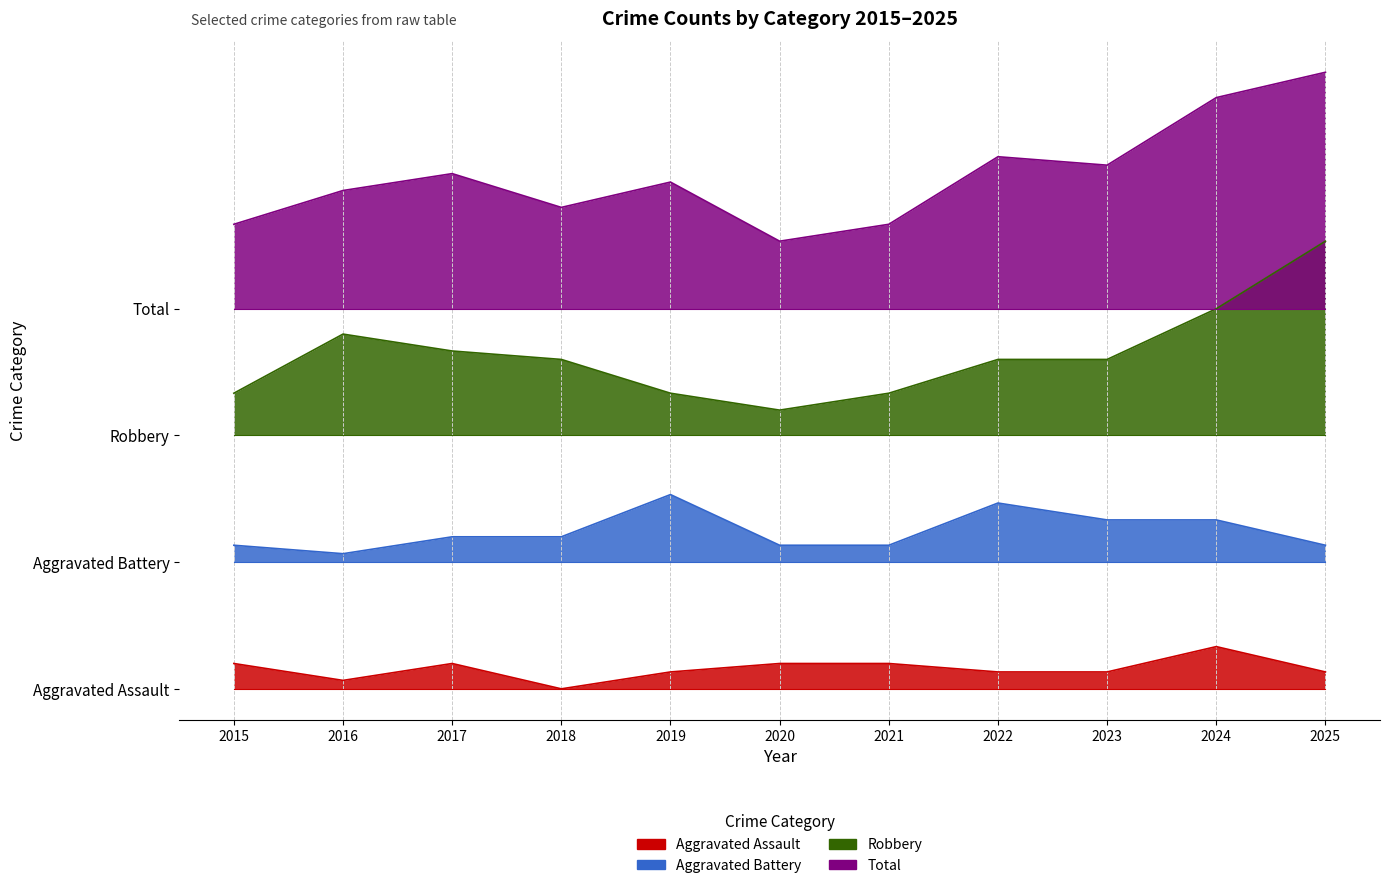

True or false: Total and Robbery cross at least once.

False